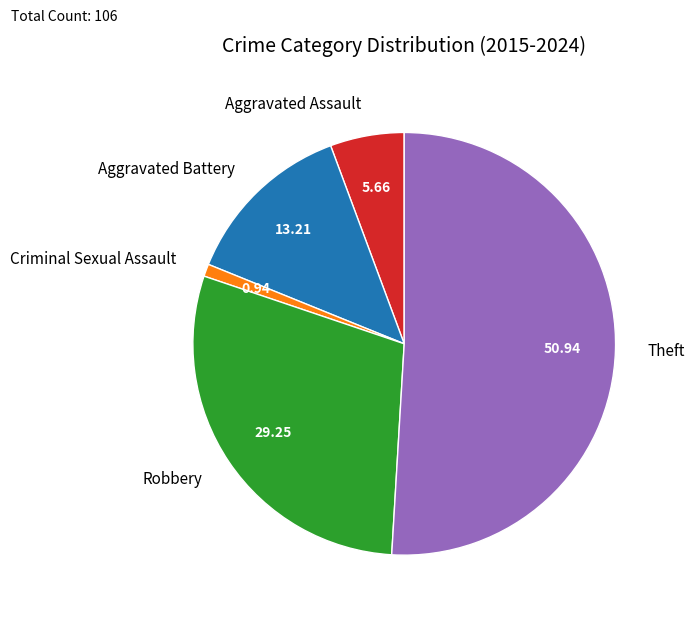

Do Aggravated Assault and Criminal Sexual Assault together represent more than half of the pie?

No